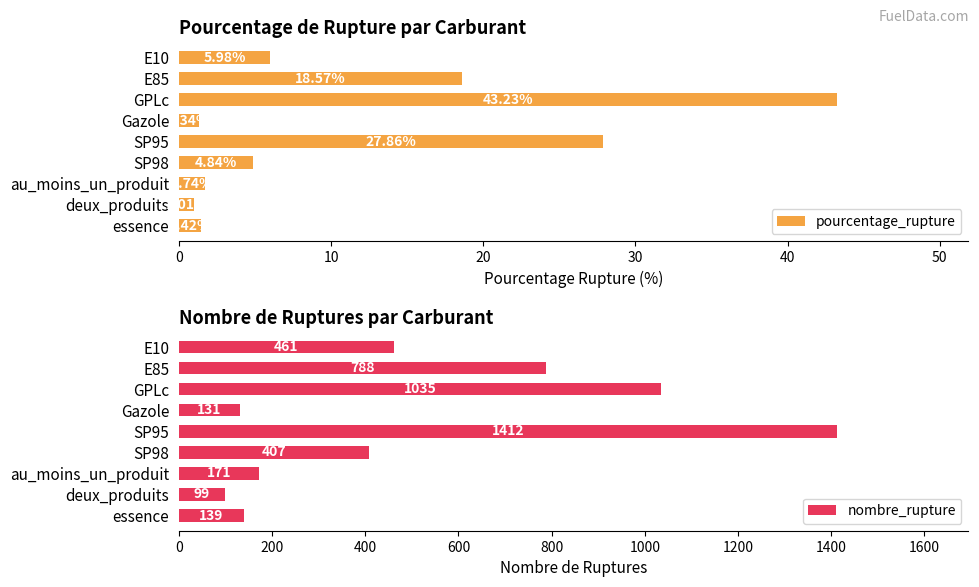

What is the difference between the pourcentage_rupture values at SP98 and essence?

3.4